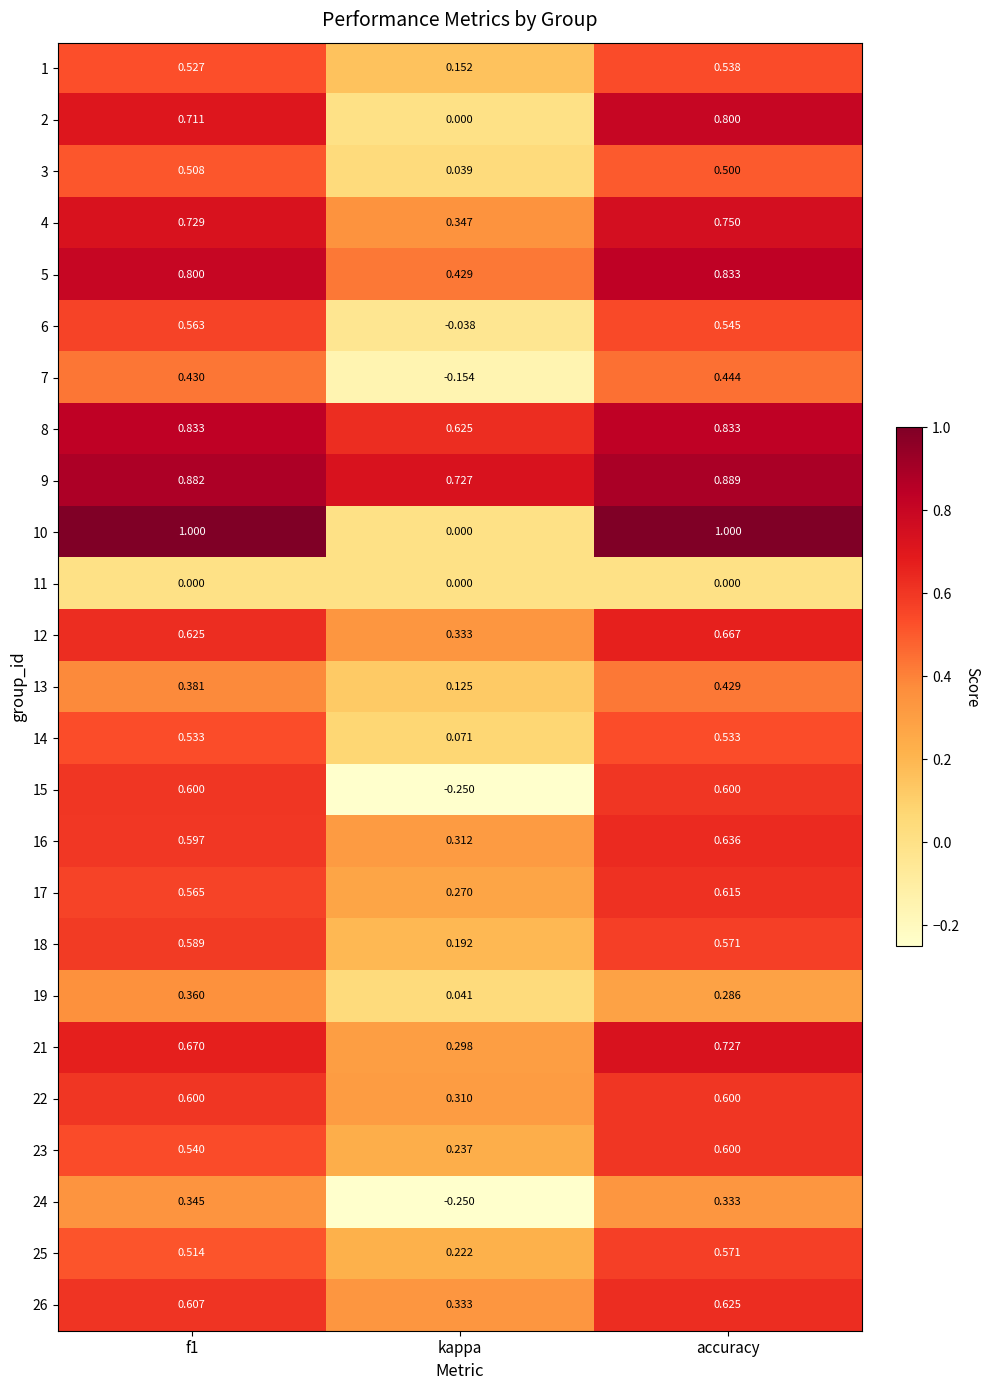

At which label is 9 closest to 0?

kappa